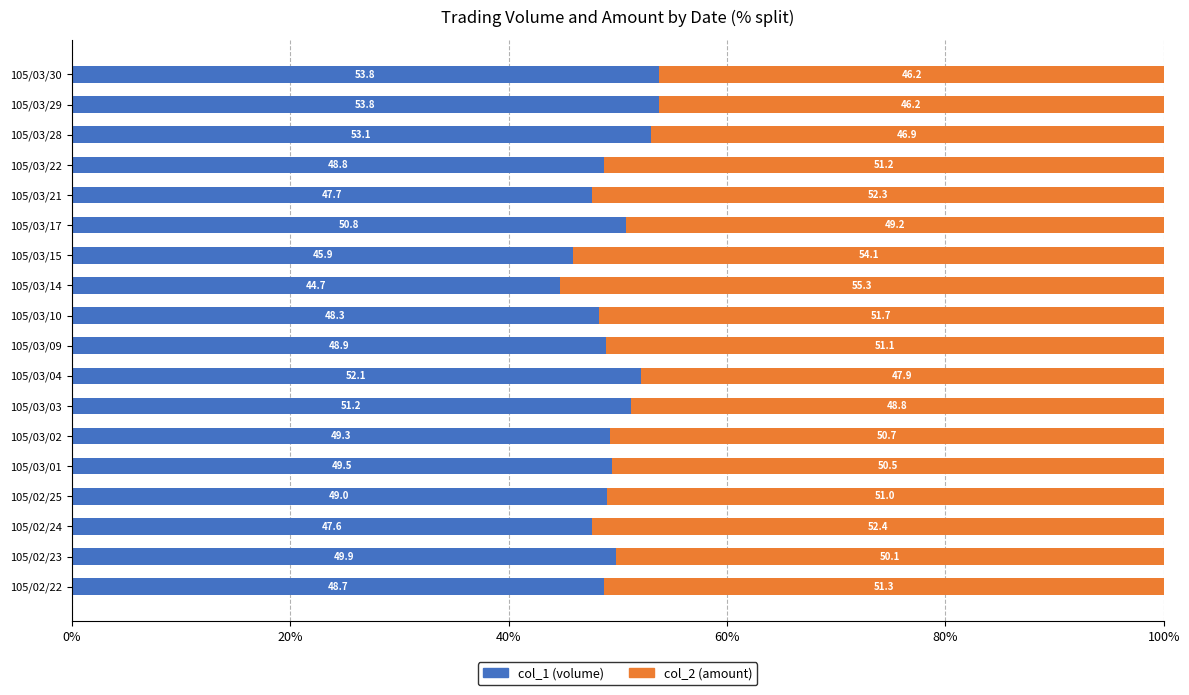

What is the minimum value for col_1 (volume)?

44.7